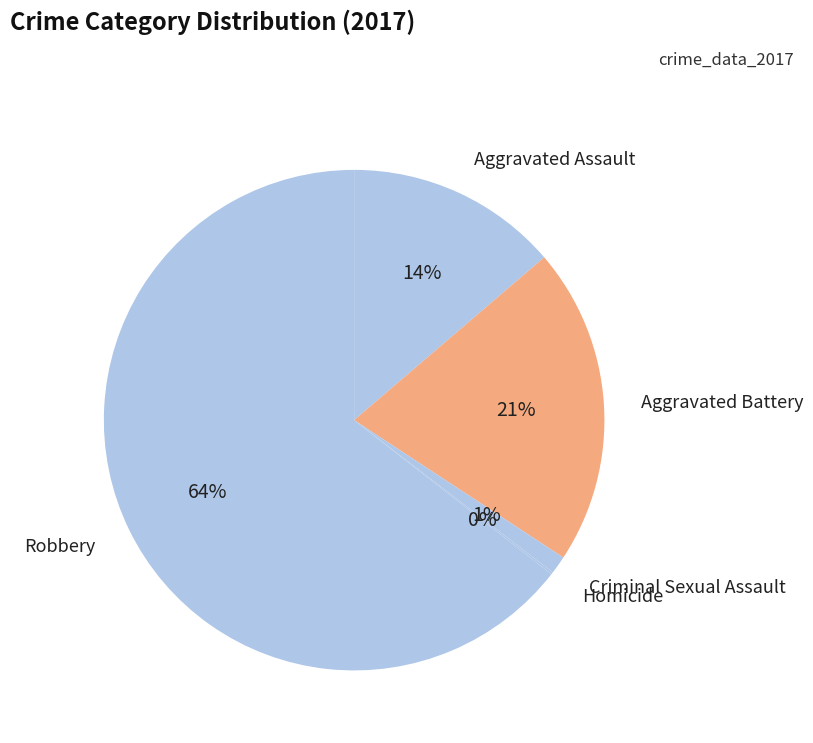

To the nearest percent, what portion does Aggravated Battery represent?

21%